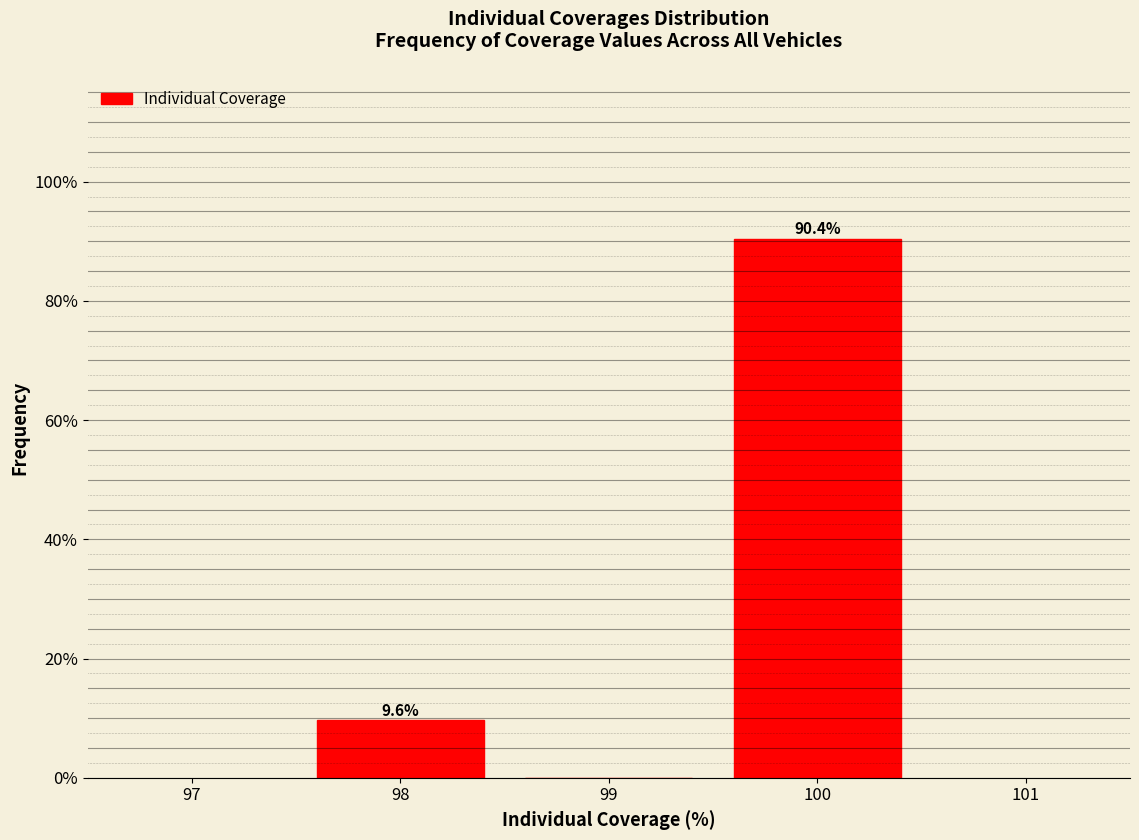

Reading left to right, transcribe all the data shown in this chart.

98=9.6	99=0.0	100=90.4